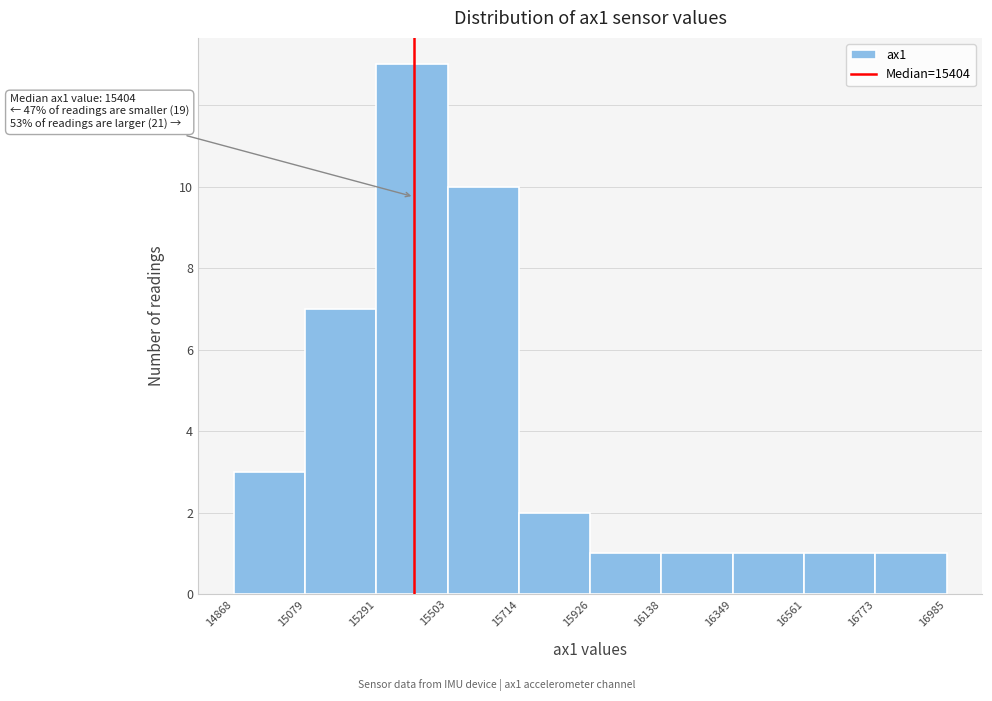

Over which range of the x-axis is the bar tallest?

15291 to 15503